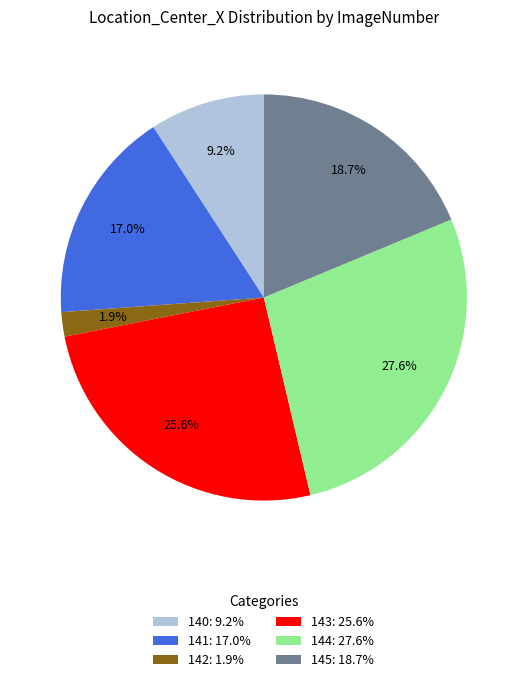

What is the total percentage of 142 and 140?

11.1%